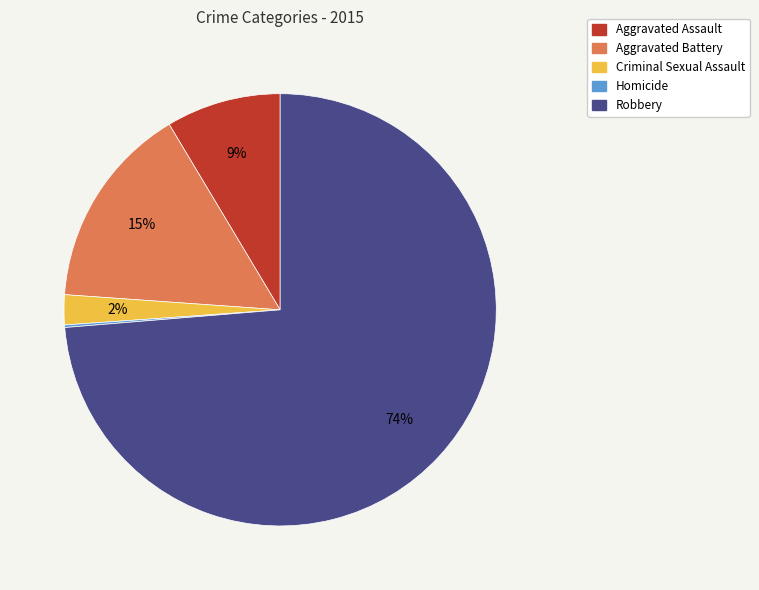

Do Aggravated Assault and Robbery together represent more than half of the pie?

Yes